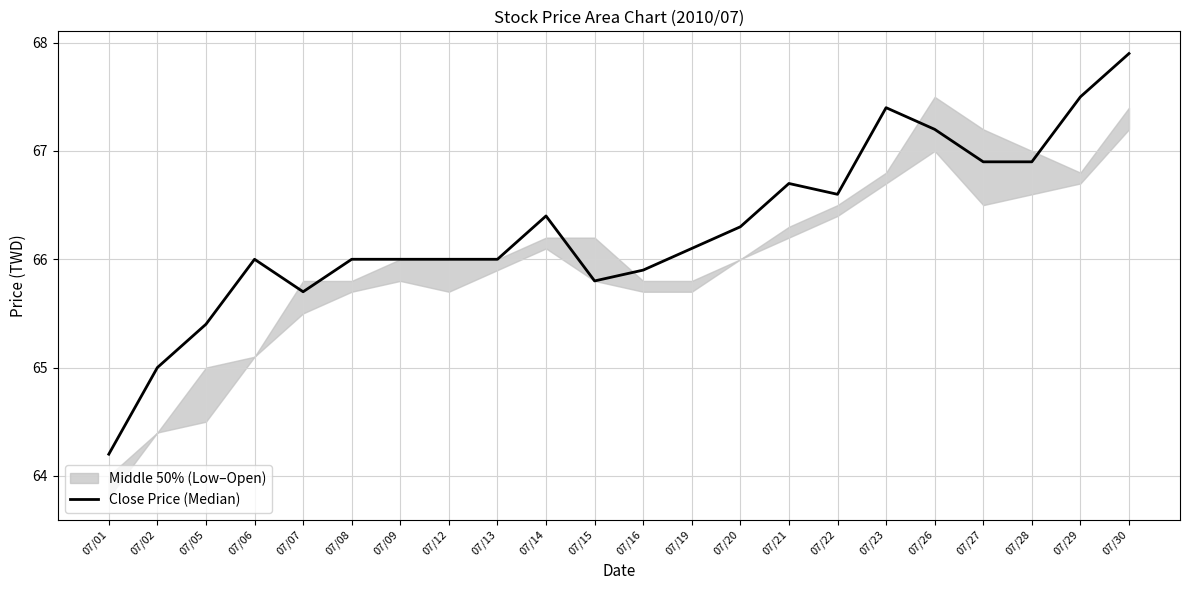

Which label corresponds to the largest value in the chart?

07/30